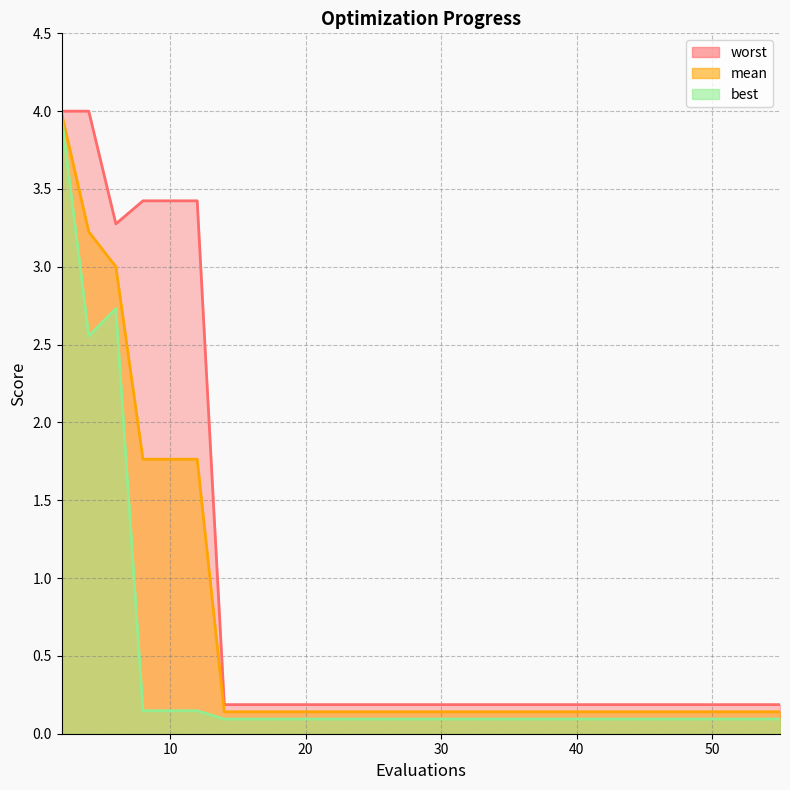

At how many categories does at least one series exceed 3?

6